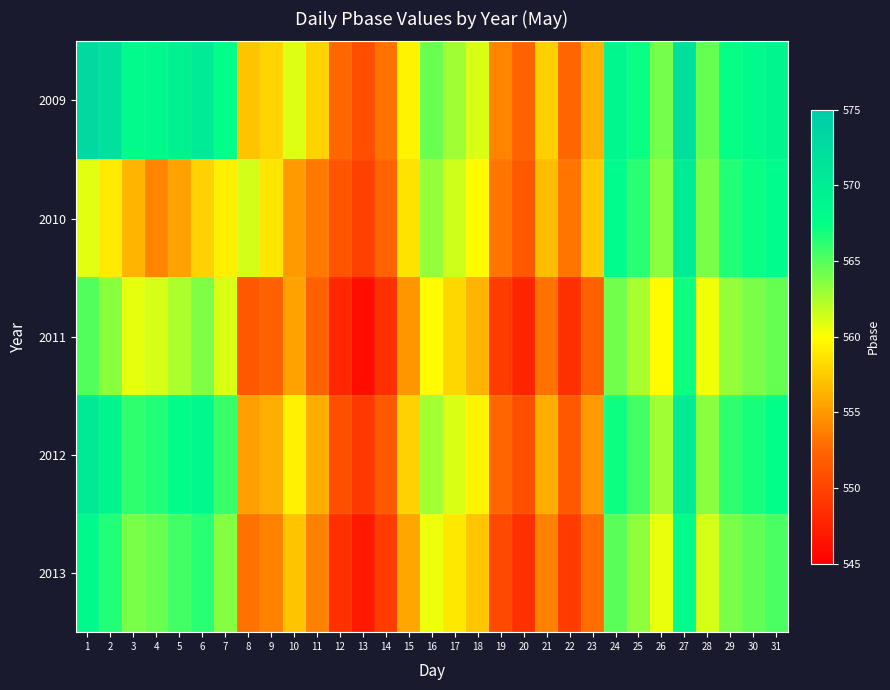

Count the number of categories in the chart.

31